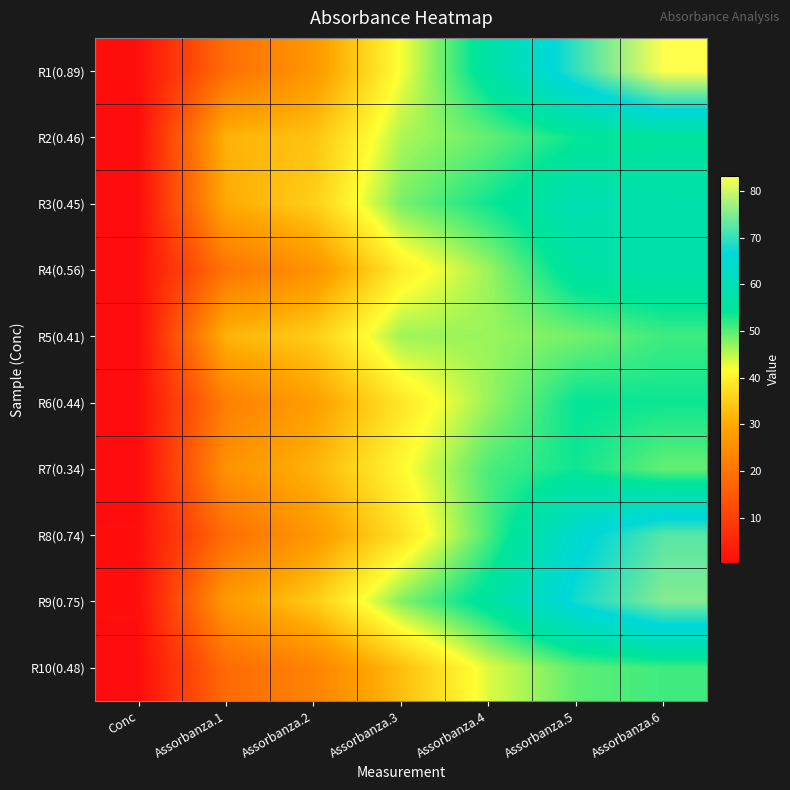

What is the spread (max minus min) of values at Assorbanza.6?

33.9